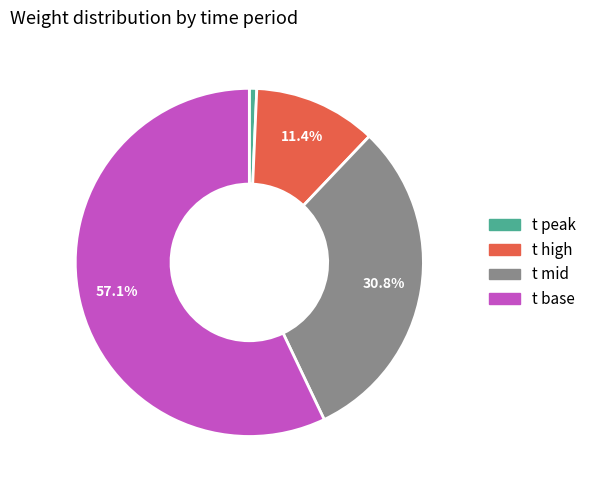

The t high slice represents 4% of the pie. True or false?

False